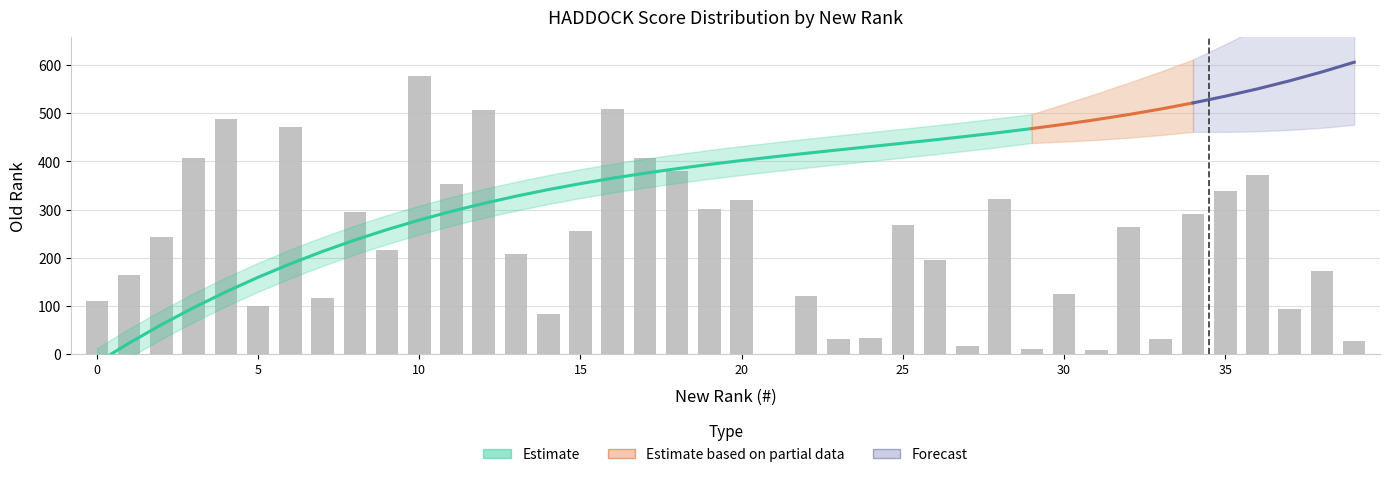

What is the difference between the maximum and minimum values?

578